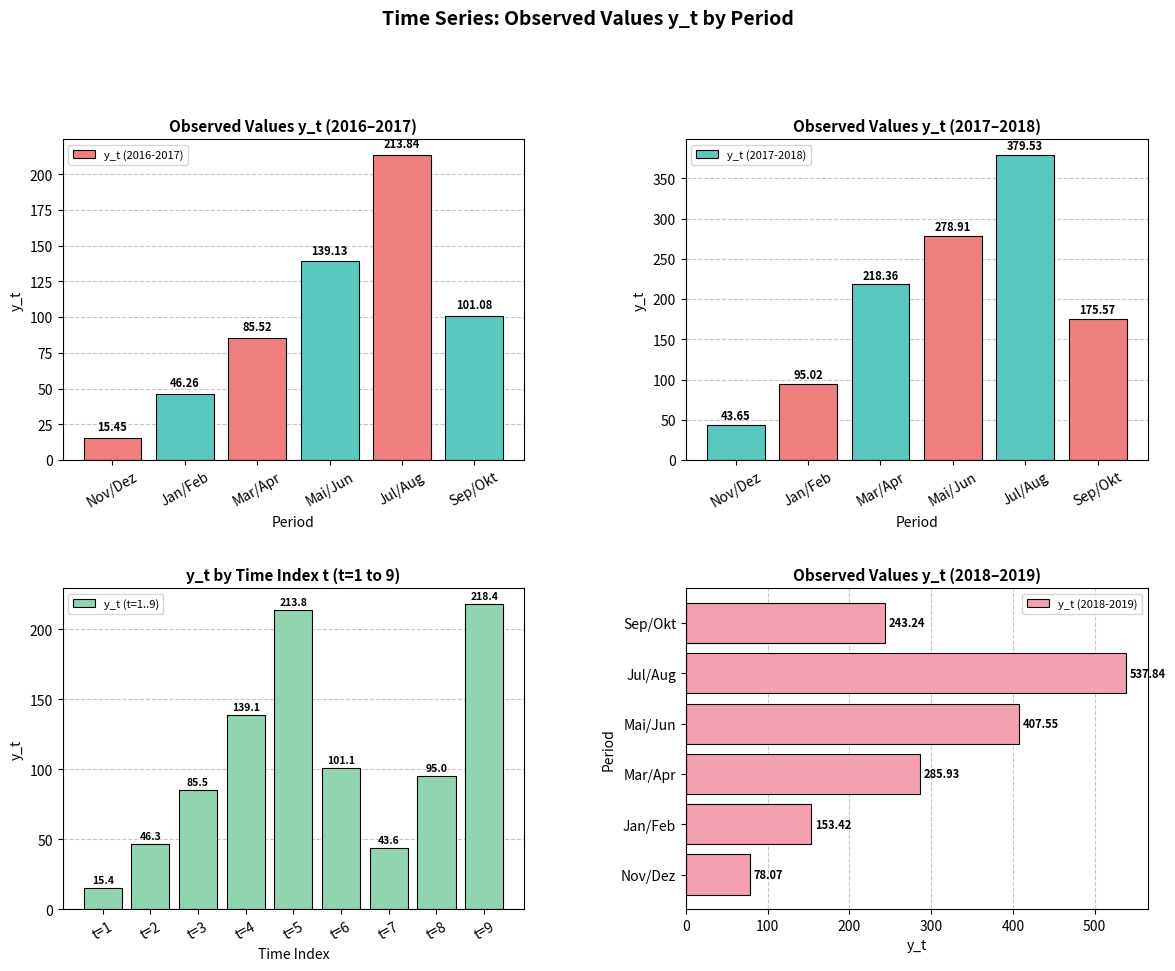

Is it true that t_values equals 28.4 at 15?

False